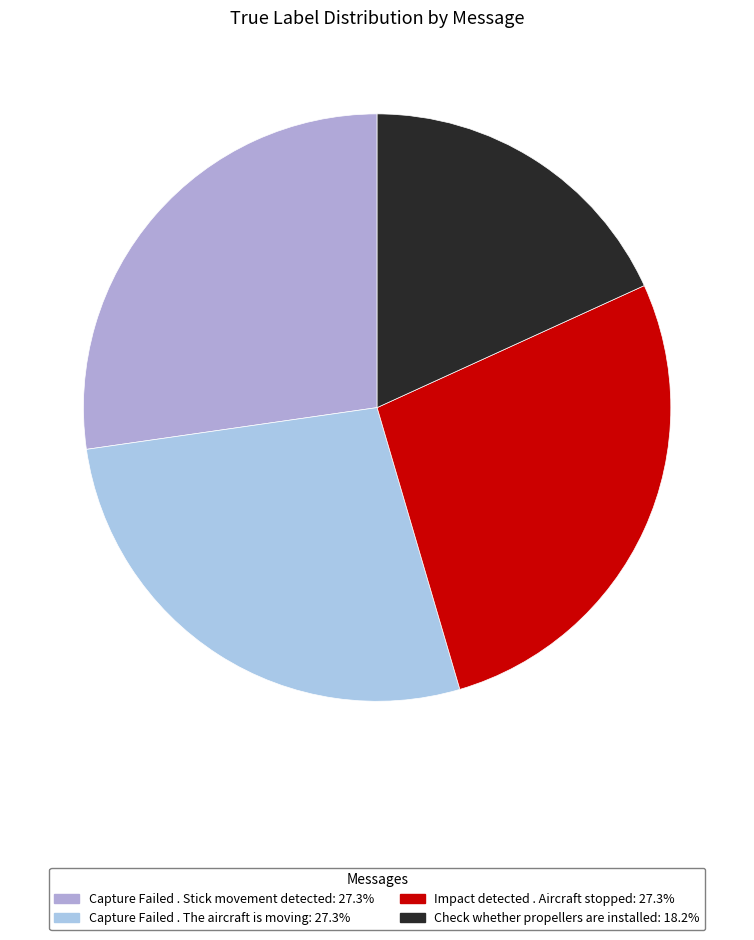

To the nearest percent, what percentage of the pie is Impact detected . Aircraft stopped?

27%